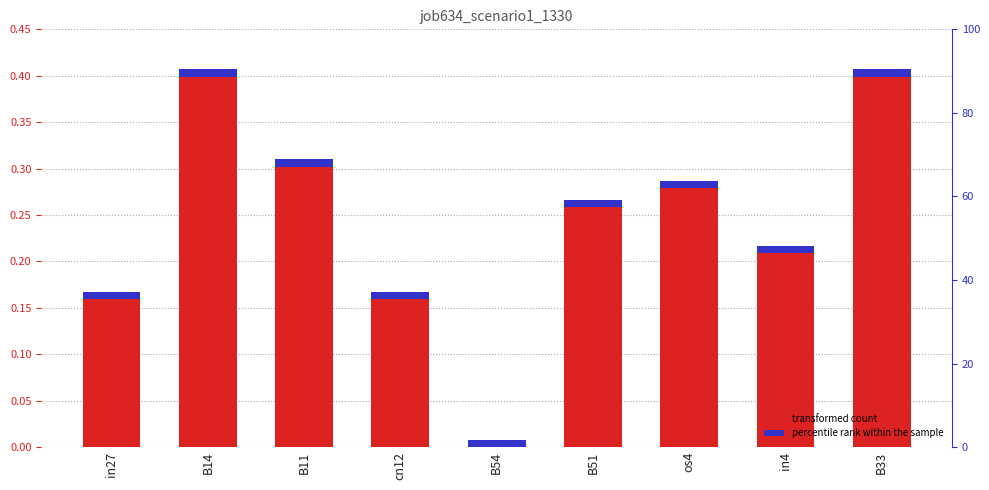

Reading left to right, list all the values displayed in this chart.

in27=0.2	B14=0.4	B11=0.3	cn12=0.2	B54=0.0	B51=0.3	os4=0.3	in4=0.2	B33=0.4